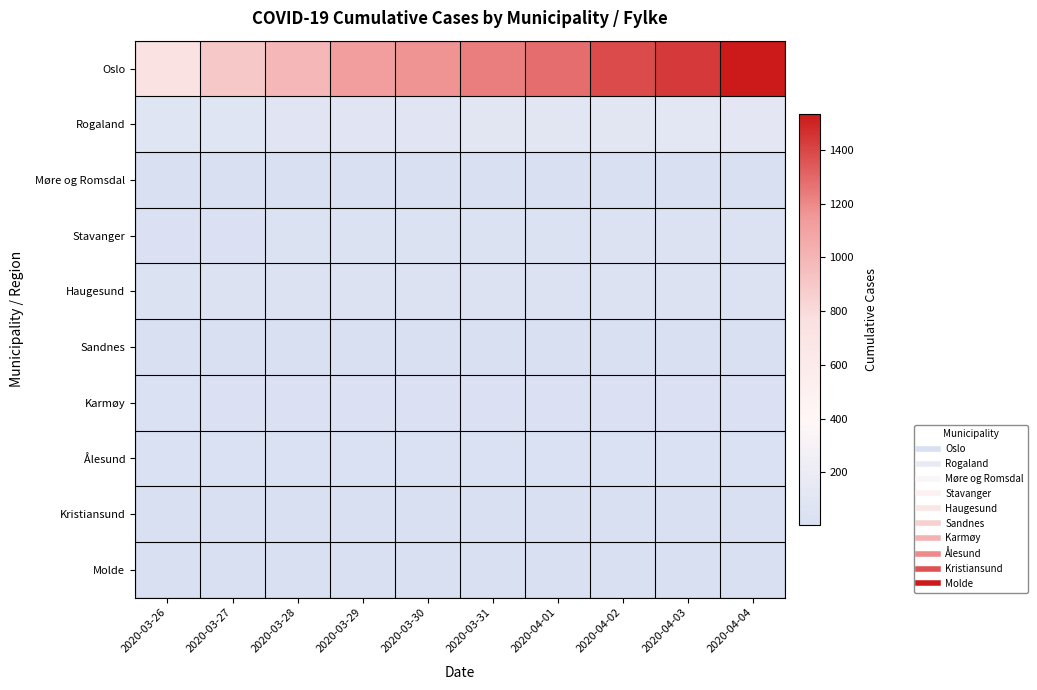

What is the spread (max minus min) of values at 2020-04-02?

1370